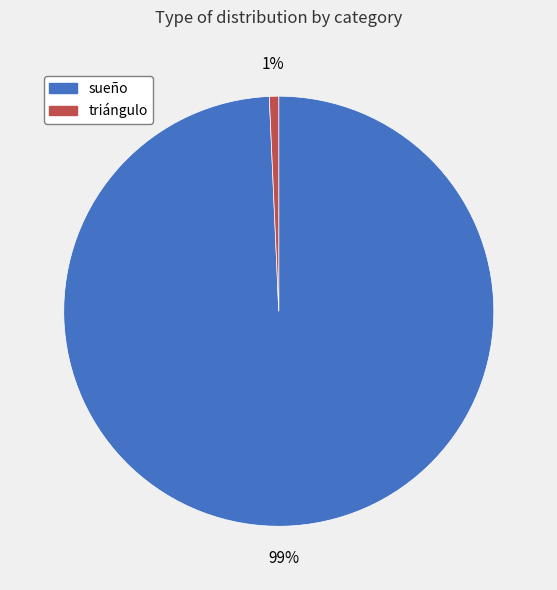

Between triángulo and sueño, which is larger?

sueño